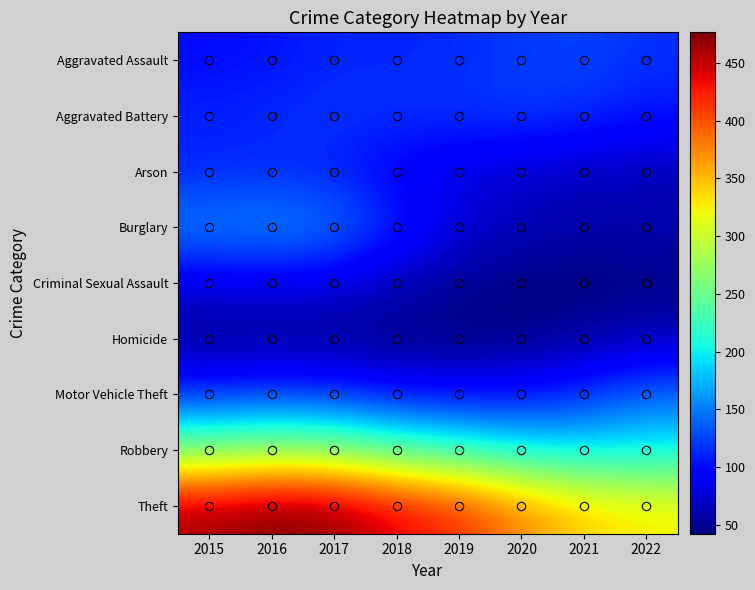

How many series are shown in this chart?

9